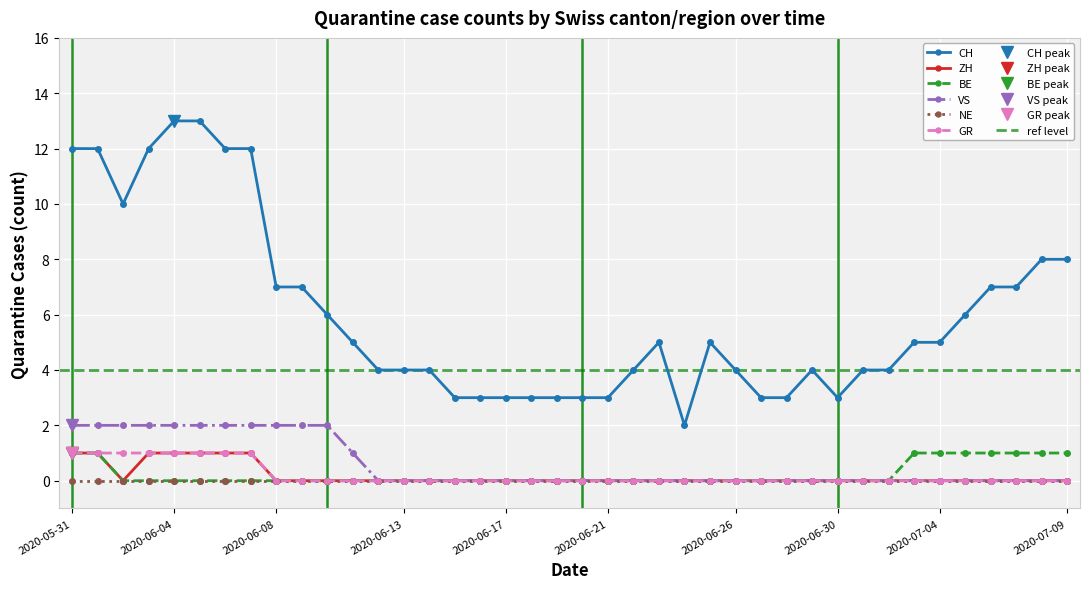

At how many categories does at least one series exceed 11?

7